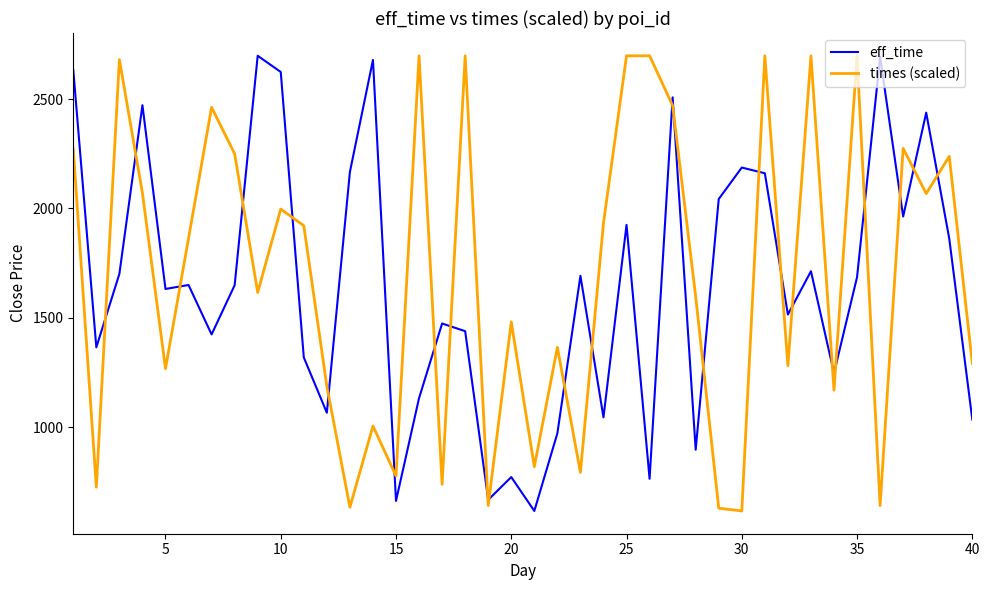

Does the chart display data point markers on the line(s)?

No